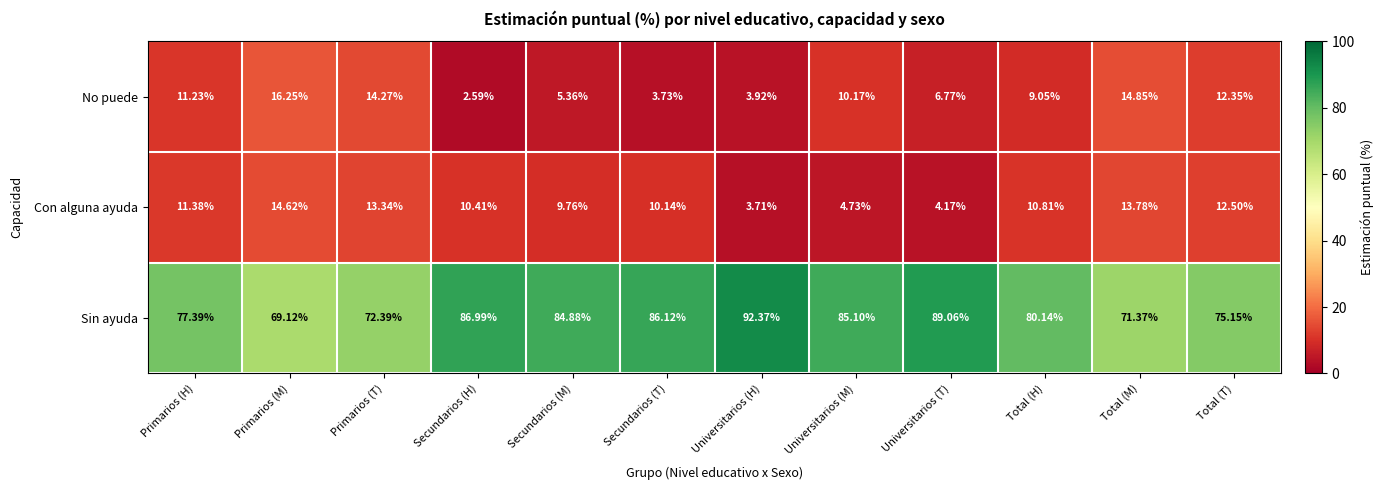

At which label is Con alguna ayuda closest to 9?

Secundarios (M)